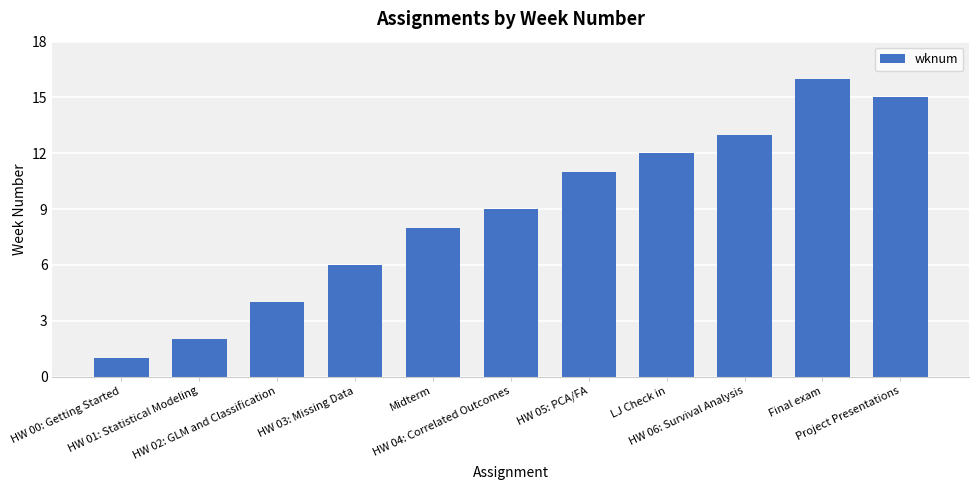

What position from the left is Final exam?

10